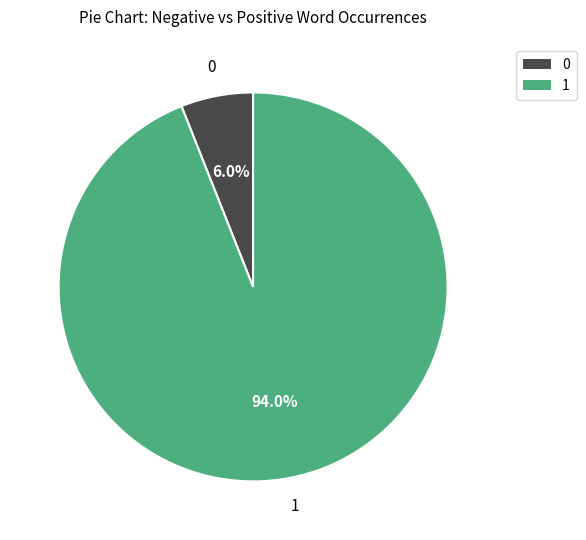

Does any single category account for the majority?

Yes